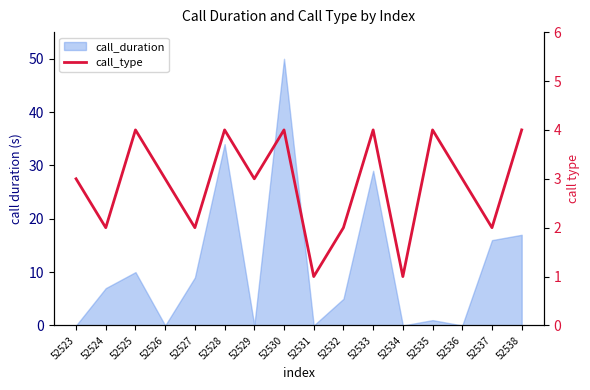

Reading left to right, what are all the values shown in this chart?

52523=3	52524=2	52525=4	52526=3	52527=2	52528=4	52529=3	52530=4	52531=1	52532=2	52533=4	52534=1	52535=4	52536=3	52537=2	52538=4